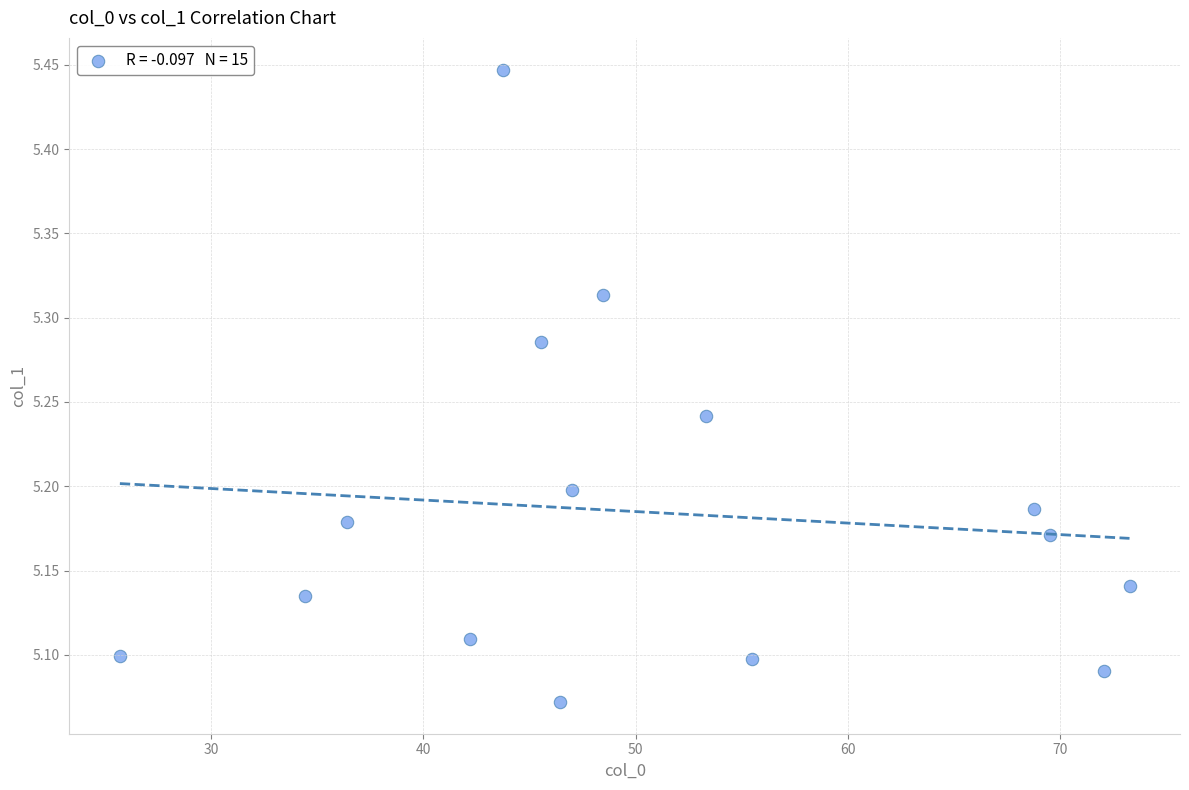

What is the range of Y values (max minus min)?

0.4